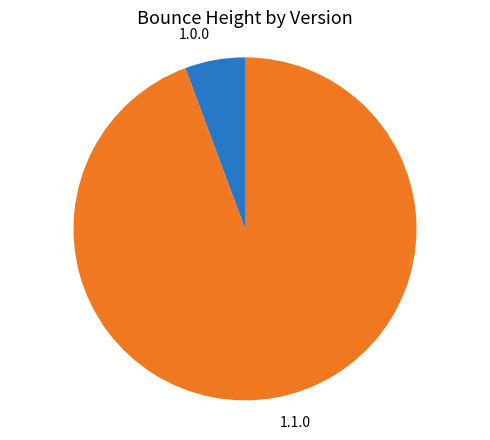

Between 1.0.0 and 1.1.0, which is larger?

1.1.0